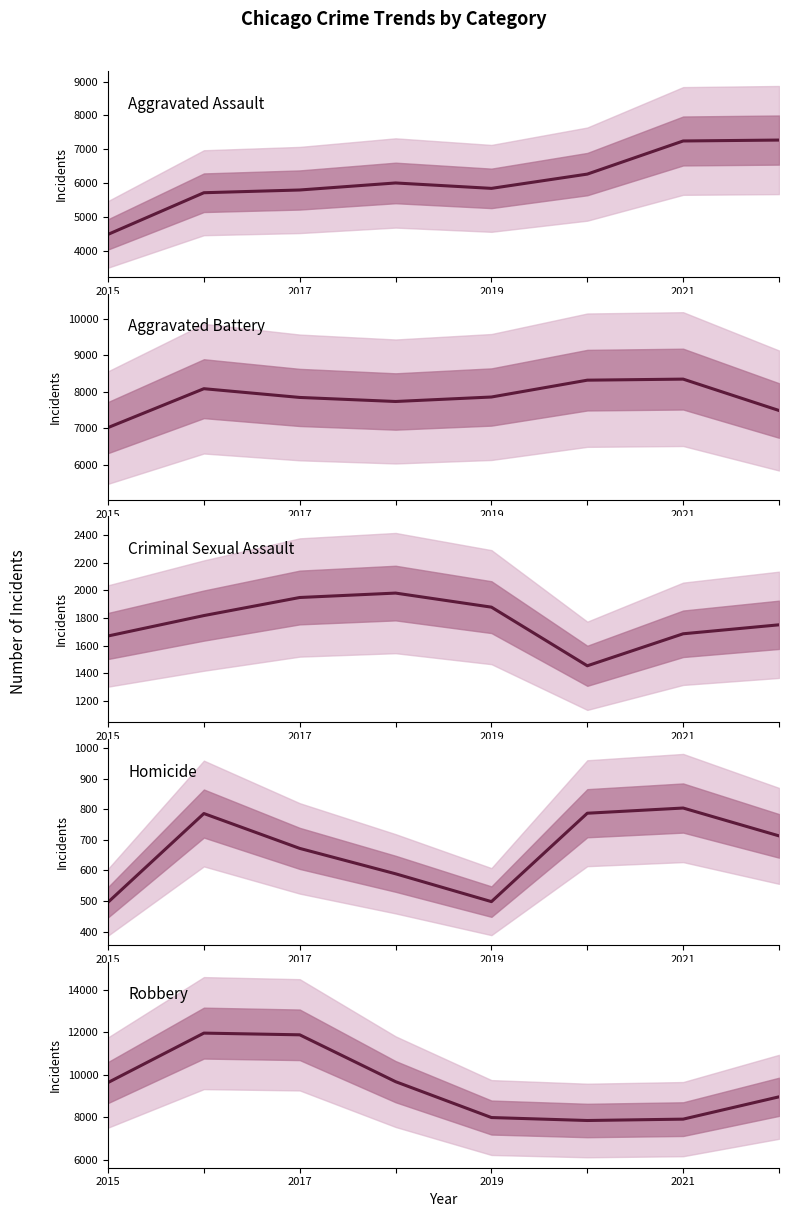

Which label corresponds to the smallest value in the chart?

2015